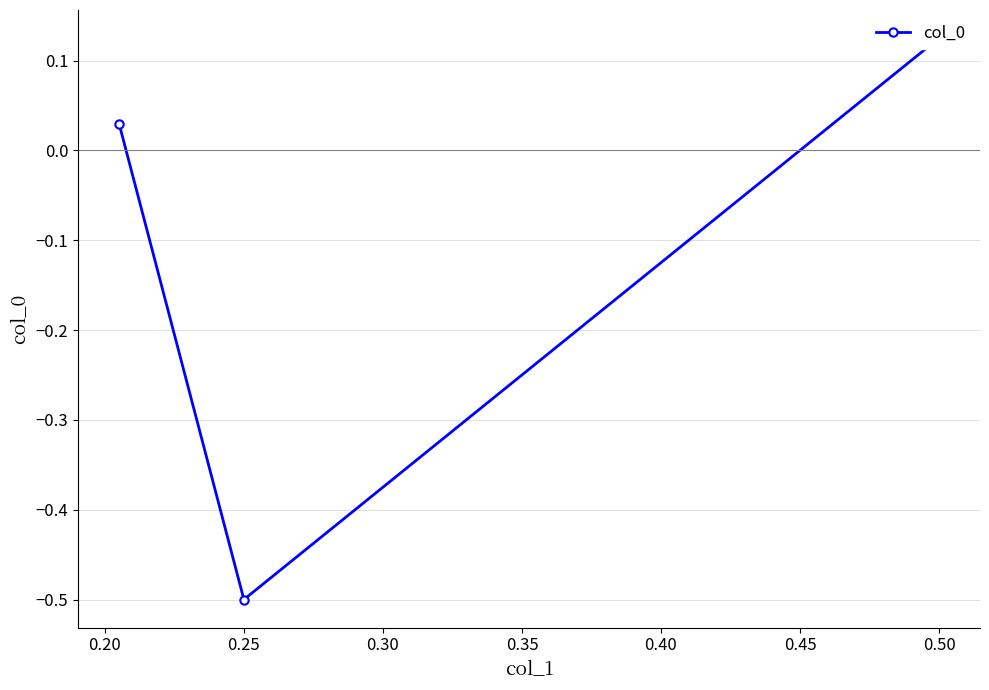

Is this an area chart (filled region under the line)?

No